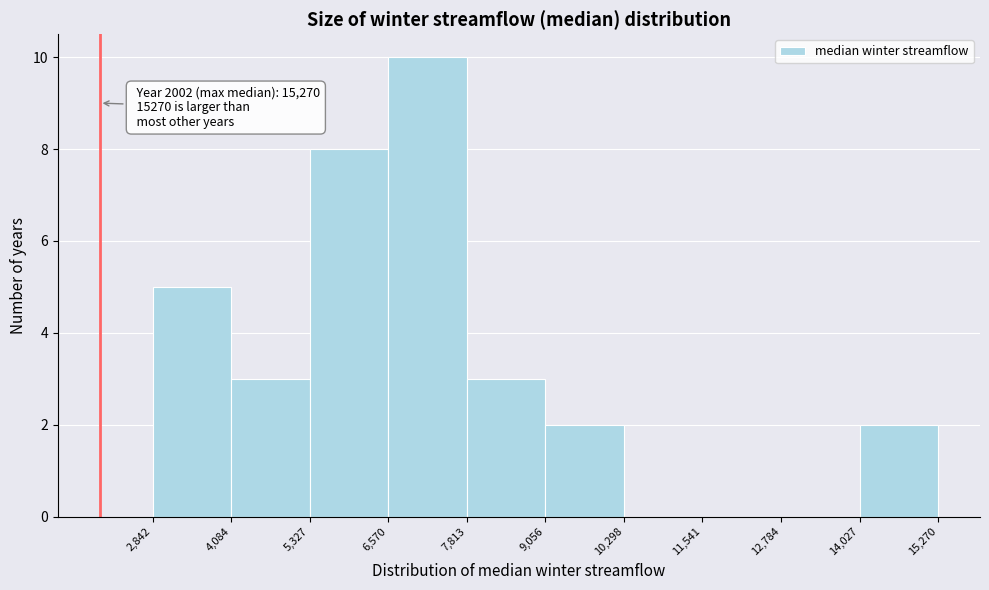

Over which range of the x-axis is the bar tallest?

6,570 to 7,813